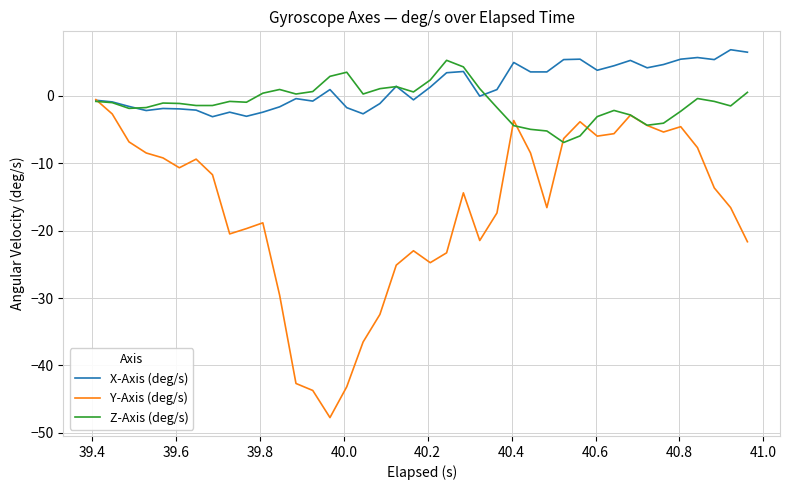

What is the difference between the maximum and second lowest values in the Y-Axis (deg/s) series?

43.2